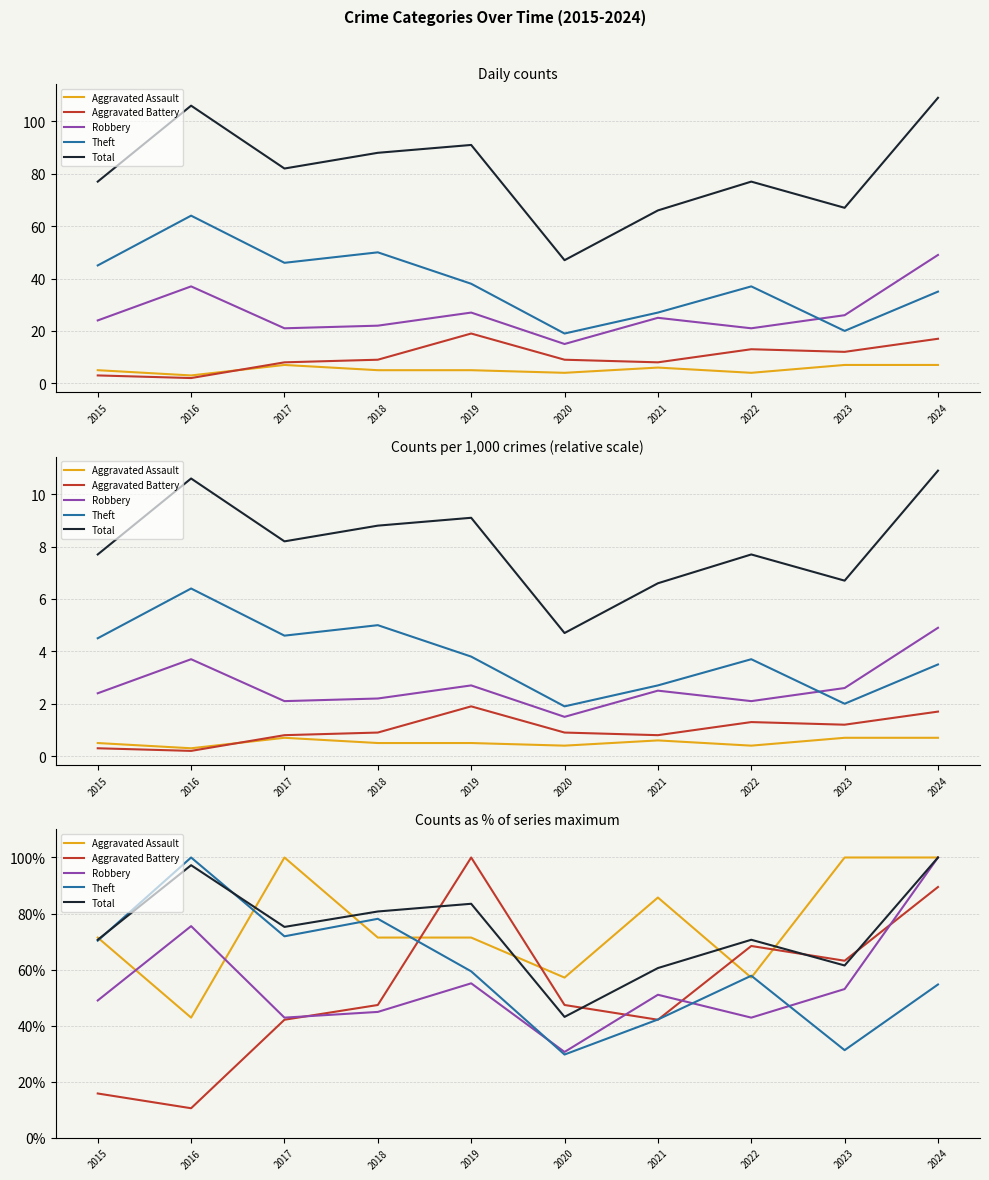

Which series has the largest total across all categories?

Aggravated Assault